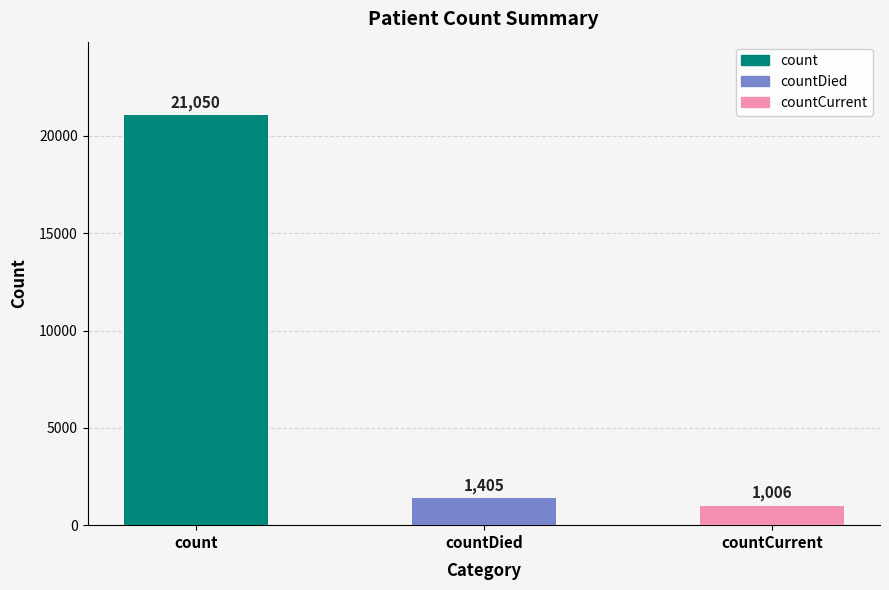

What is the value of the 3rd bar from the left?

1006